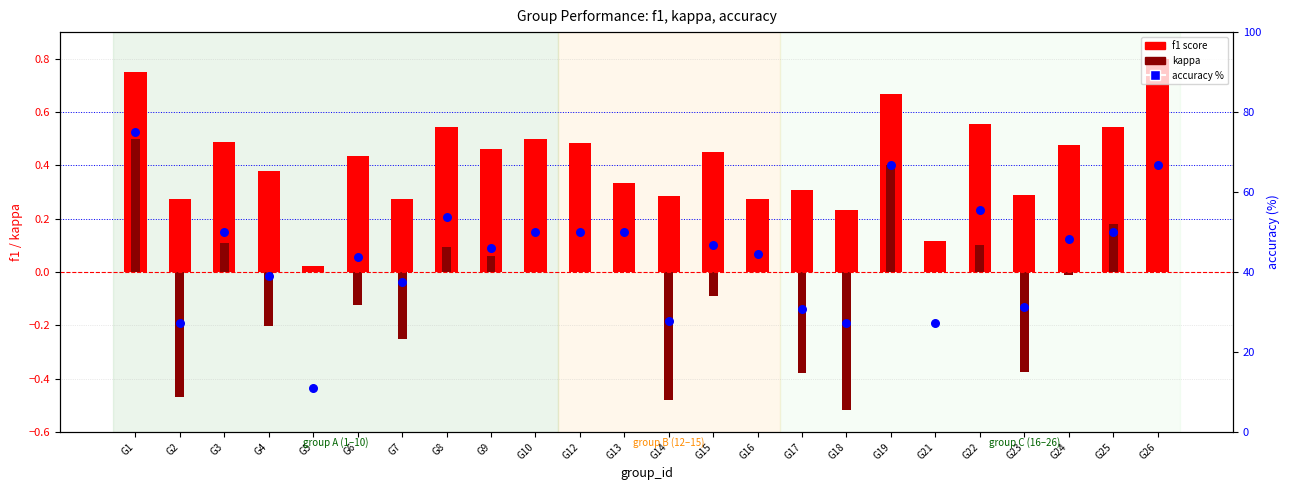

What is the total value across all series at G17?

30.7